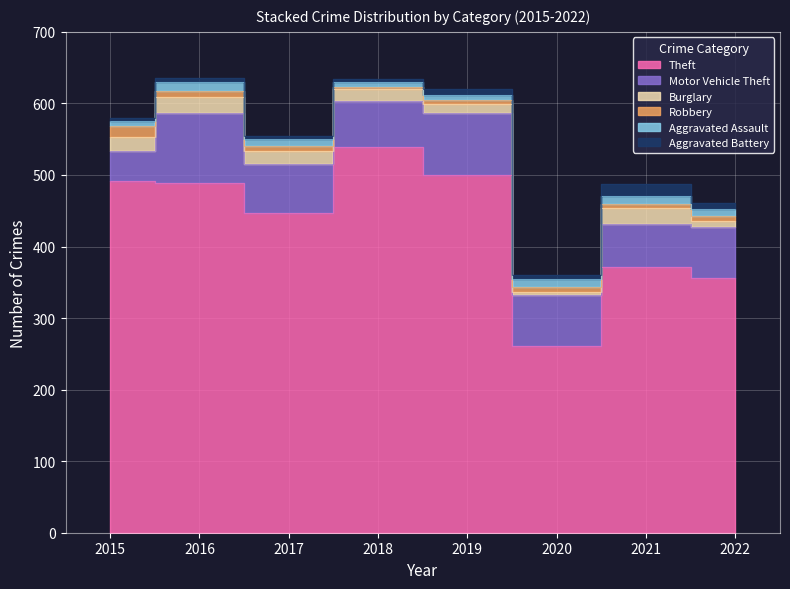

True or false: Aggravated Battery has more than 0 interior local peaks.

True